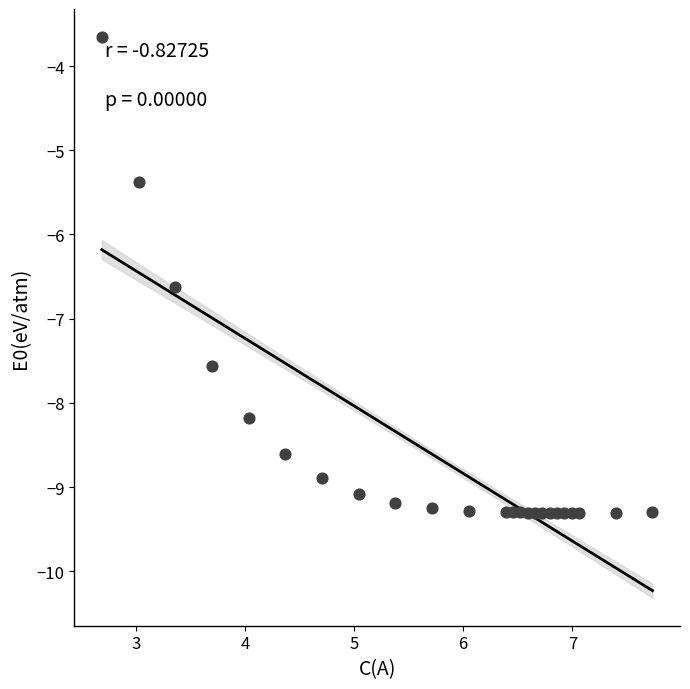

What is the range of Y values (max minus min)?

5.7